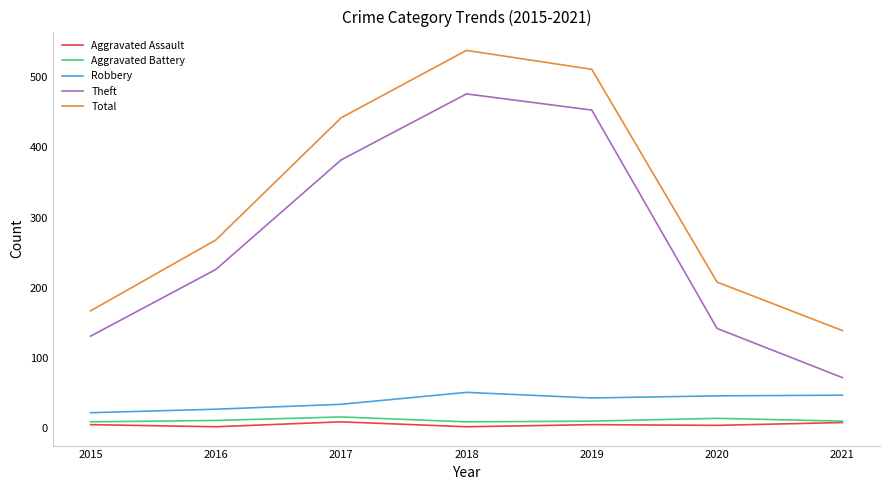

True or false: Aggravated Battery and Total cross at least once.

False